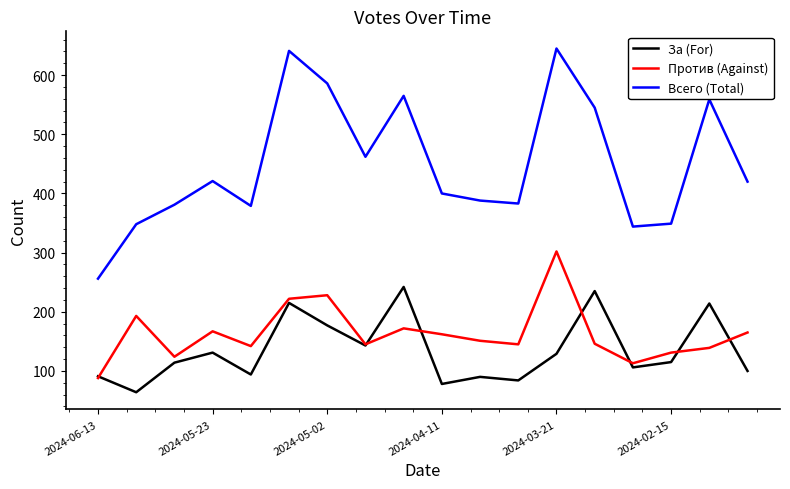

Which series has the widest spread of values?

Всего (Total)